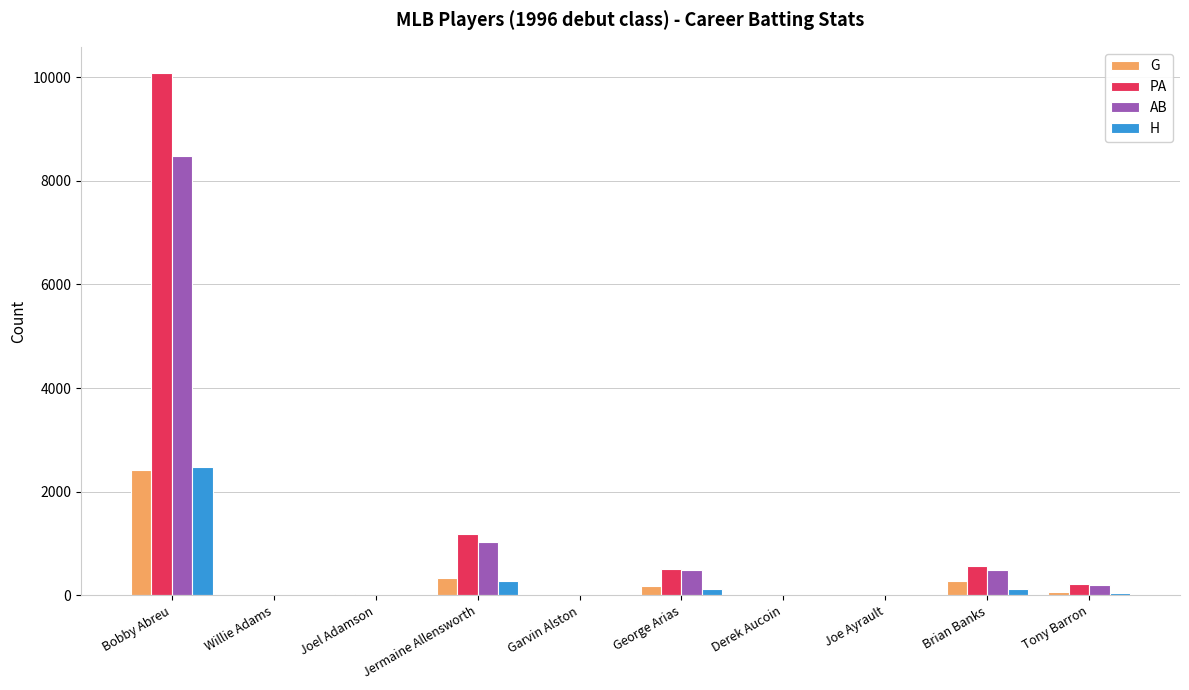

How many distinct data groups are displayed?

4